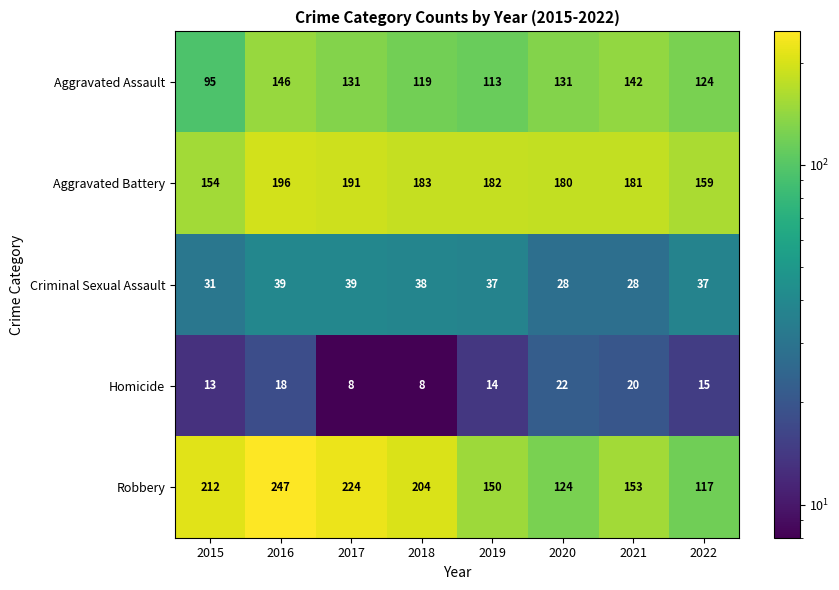

What is the difference between the maximum and minimum values in the Aggravated Battery series?

42